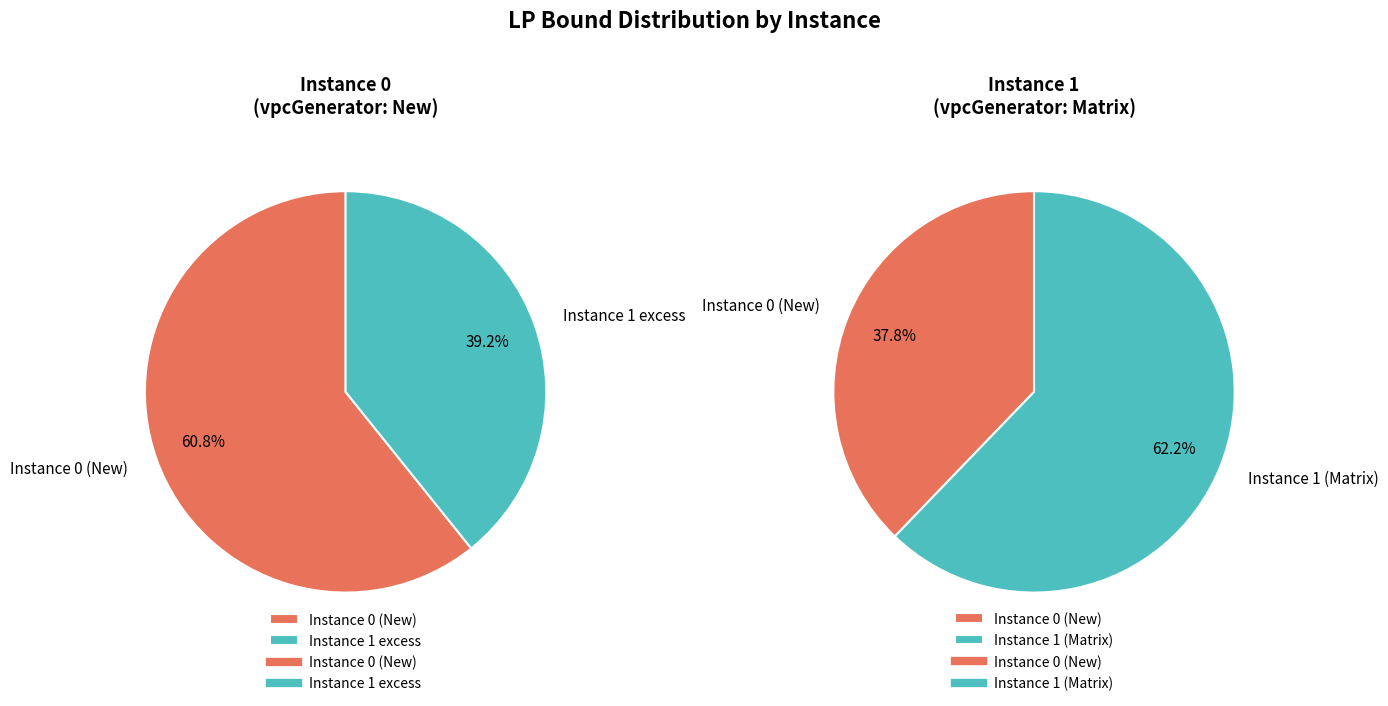

Count the number of slices in the pie.

2